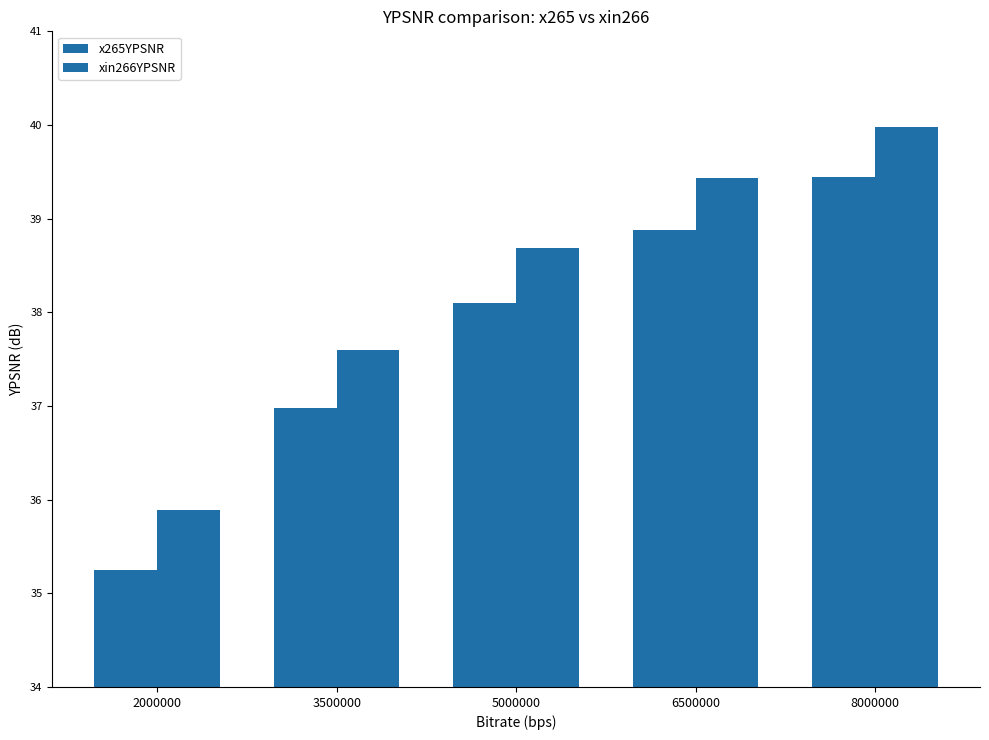

How many bars are there in total?

10